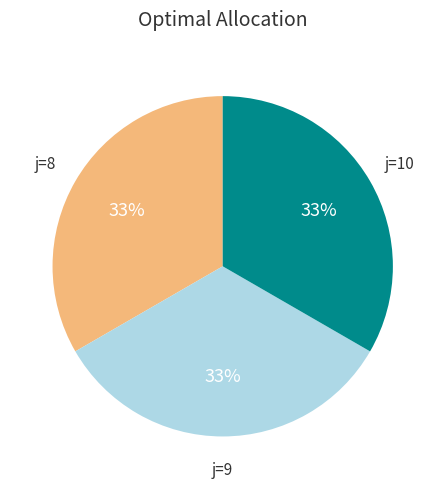

Approximately how many times larger is the value at j=9 compared to j=10?

1.0